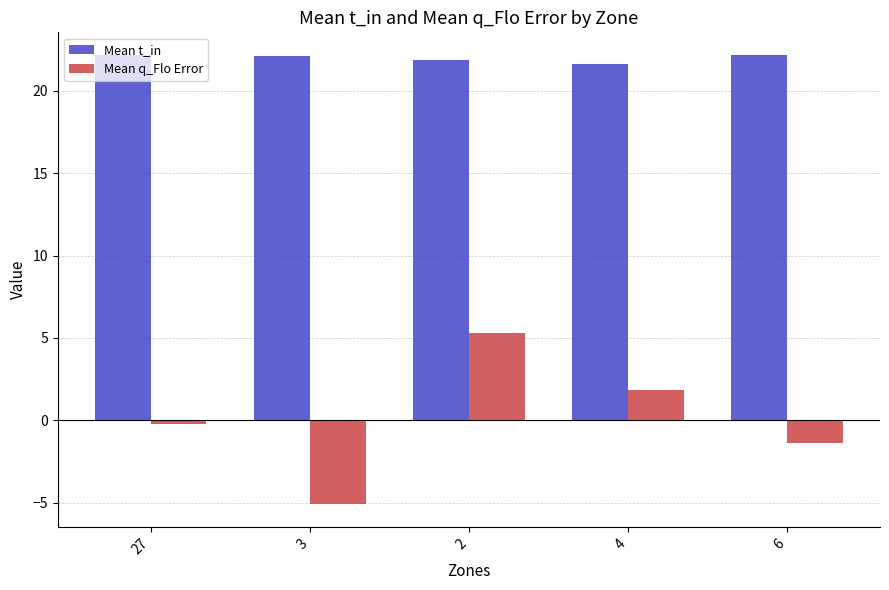

What is the highest value of the Mean q_Flo Error series?

5.3